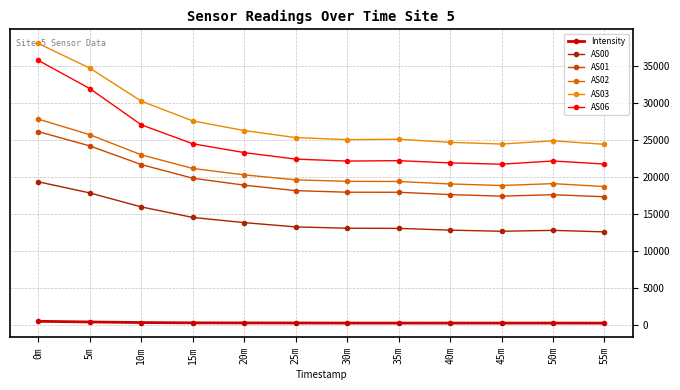

Which series has the largest range (max minus min)?

AS06